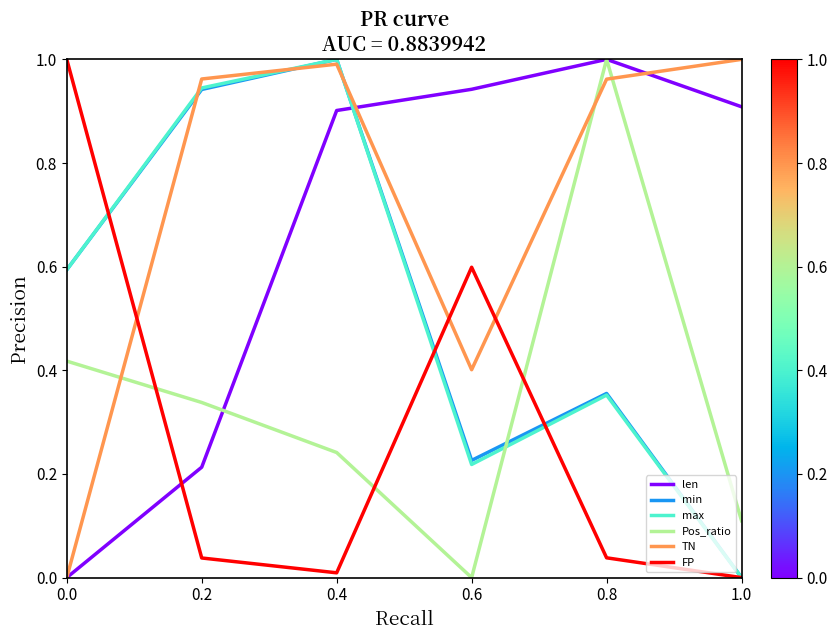

Between 0.2 and 1.0, which series saw the biggest shift?

max